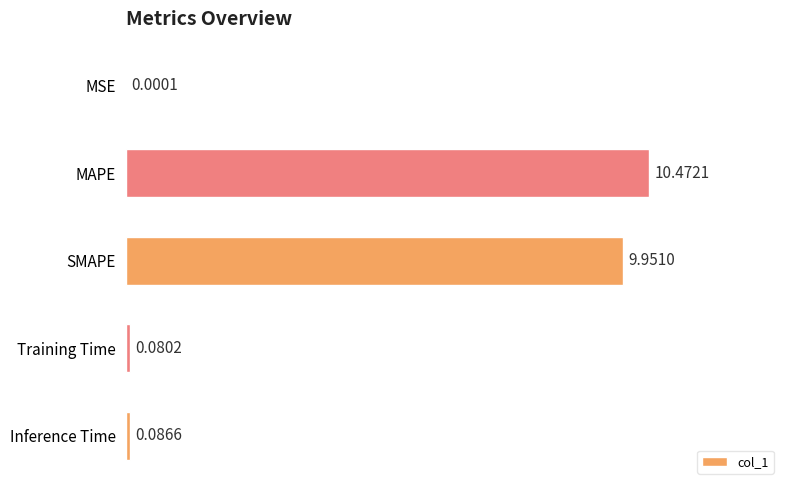

At which label is the value closest to 5?

Inference Time